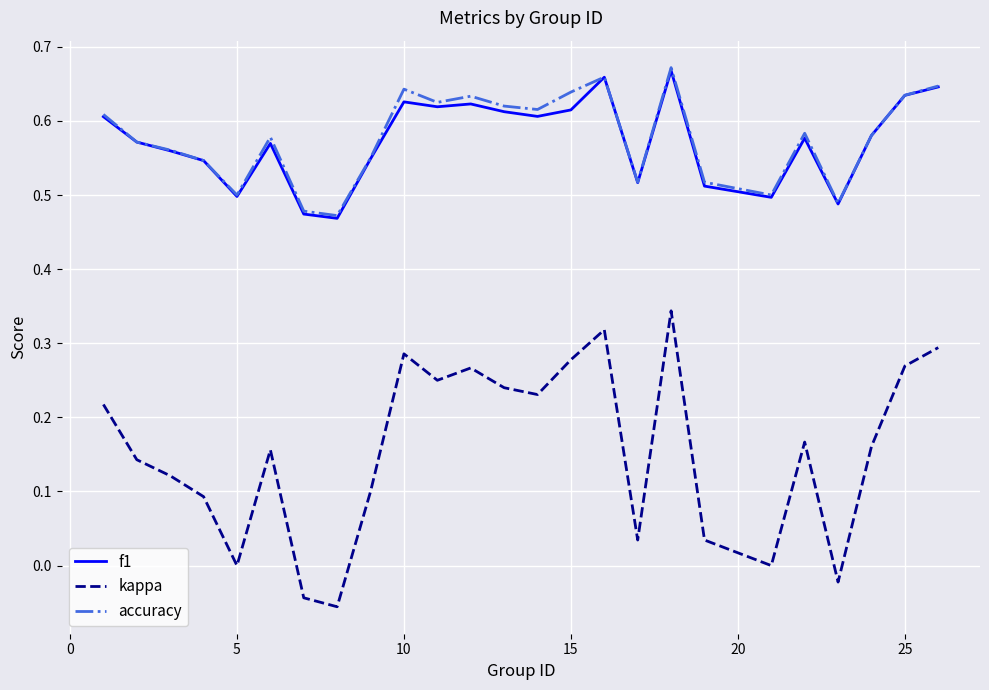

True or false: f1 and kappa cross at least once.

False